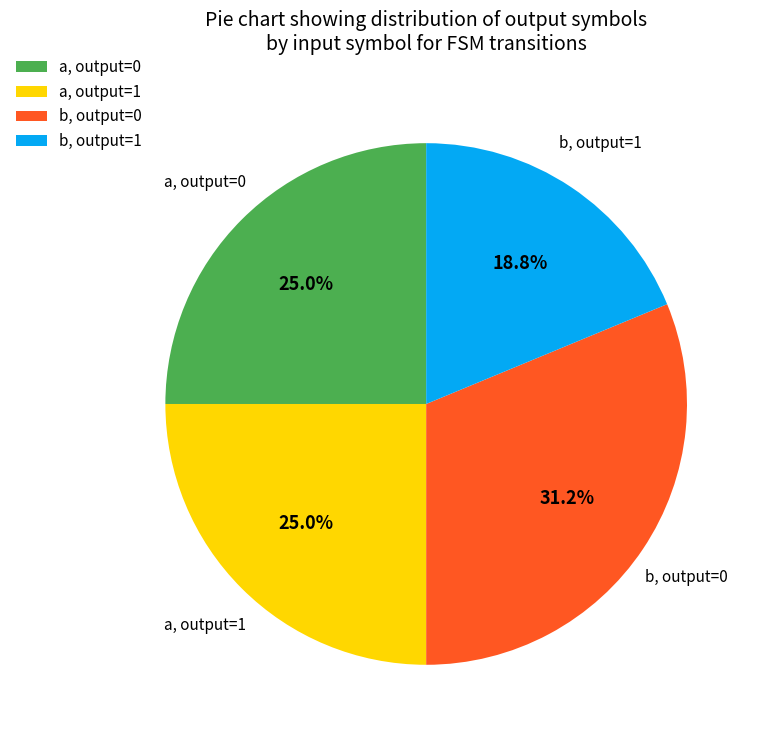

Is b, output=0 the majority of the pie?

No